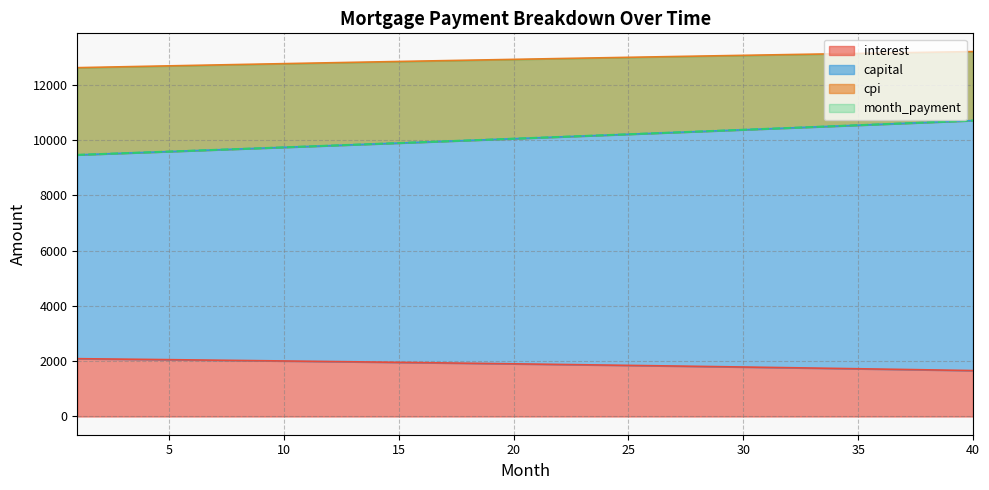

What is the highest value of the interest series?

2089.9